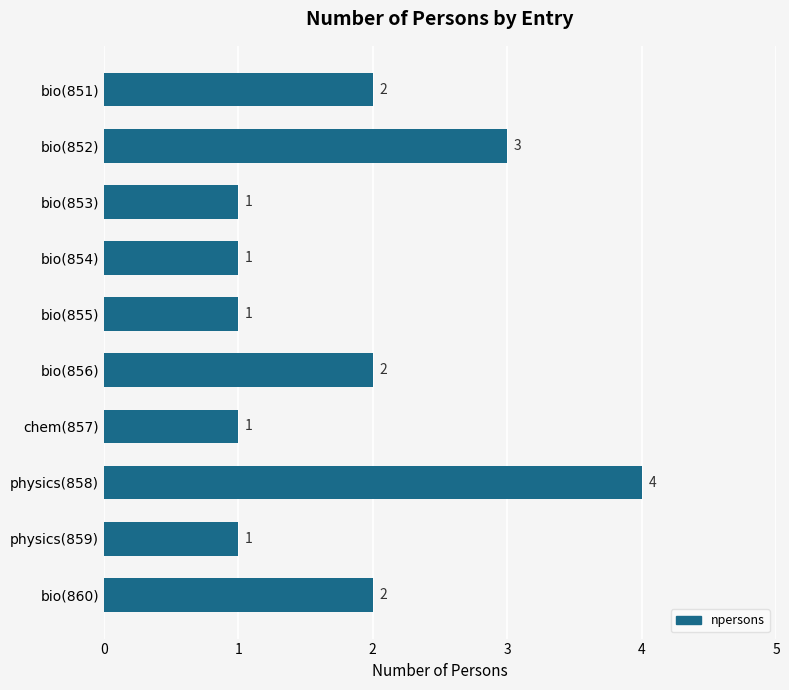

At which category does the chart reach its peak across all series?

physics(858)